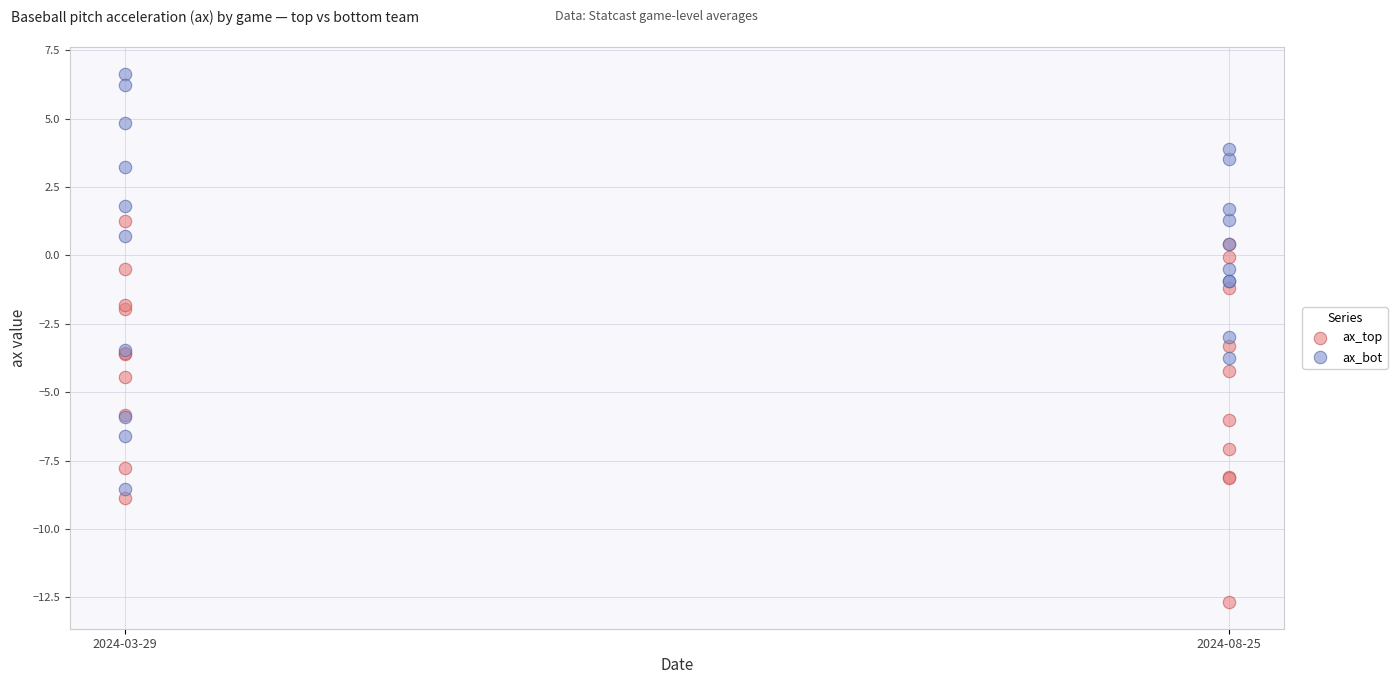

Which series contains the lowest Y value?

ax_top